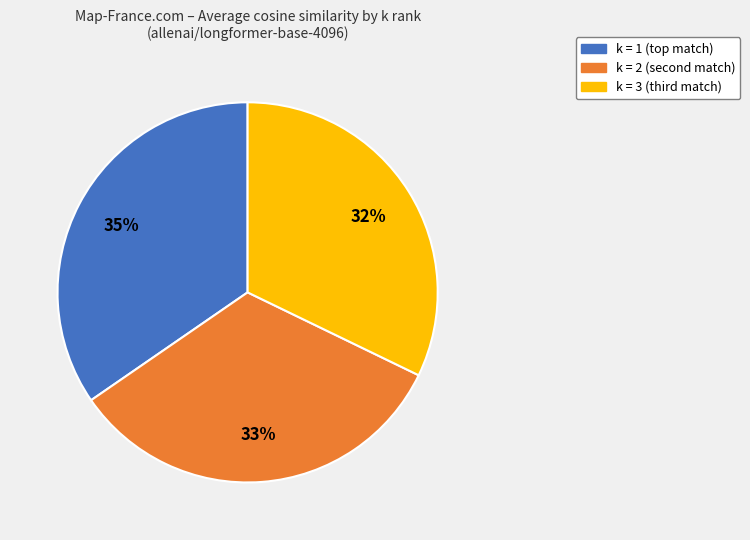

Count the number of slices in the pie.

3